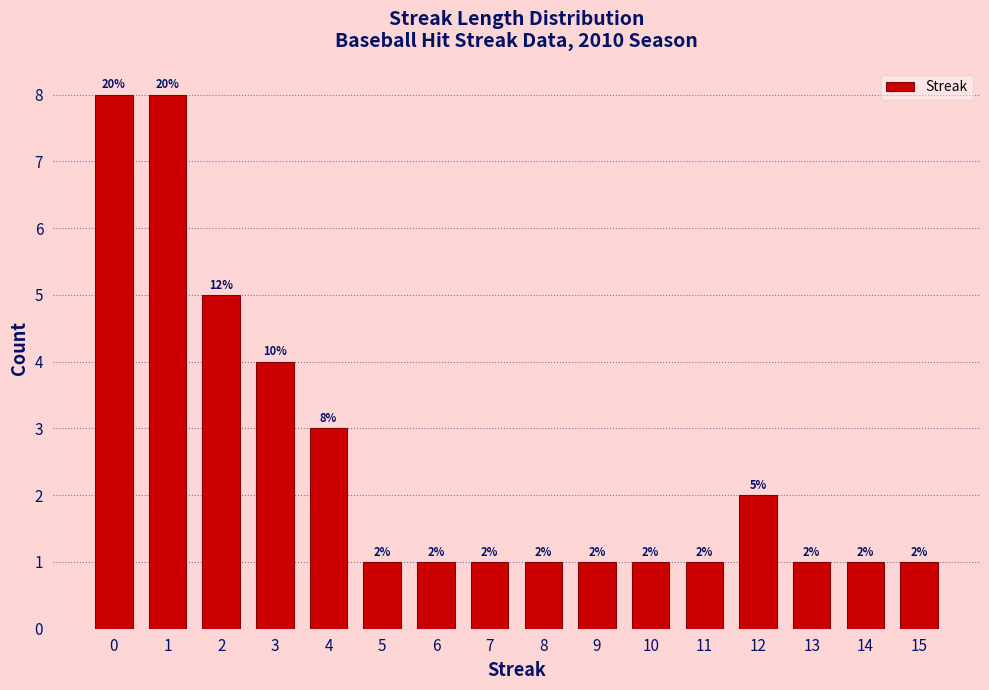

Reading left to right, what are all the values shown in this chart?

0=8	1=8	2=5	3=4	4=3	5=1	6=1	7=1	8=1	9=1	10=1	11=1	12=2	13=1	14=1	15=1